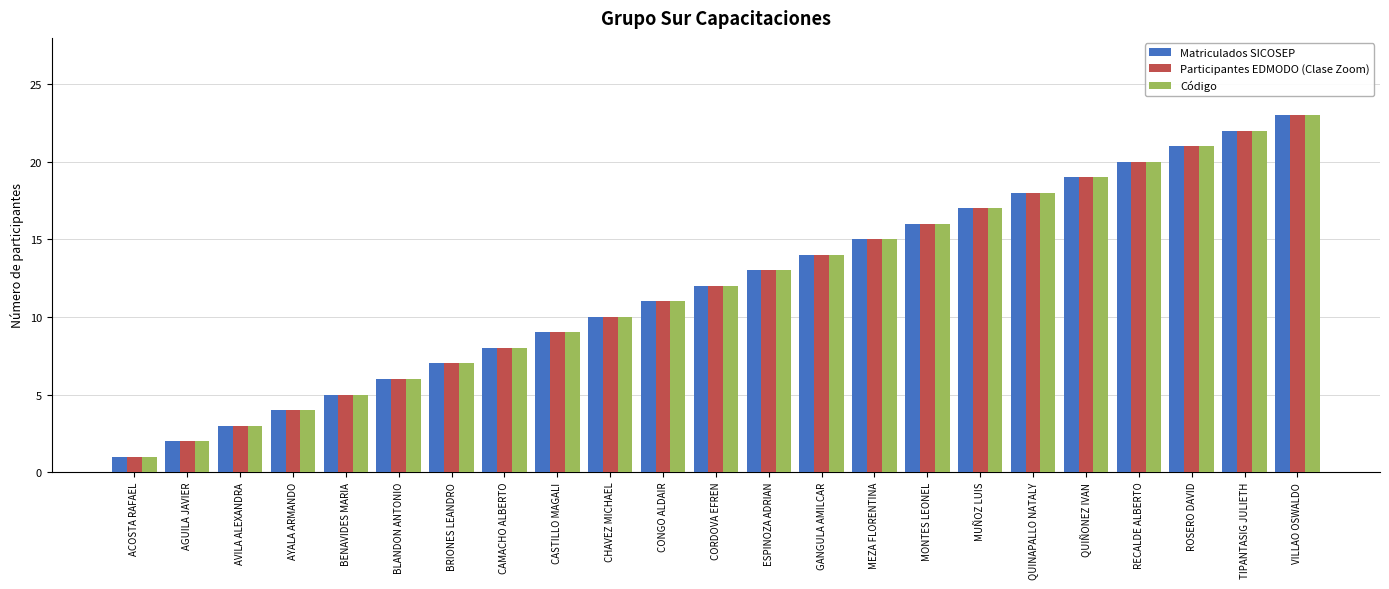

What is the value of the Participantes EDMODO (Clase Zoom) bar at the 3rd from the left?

3